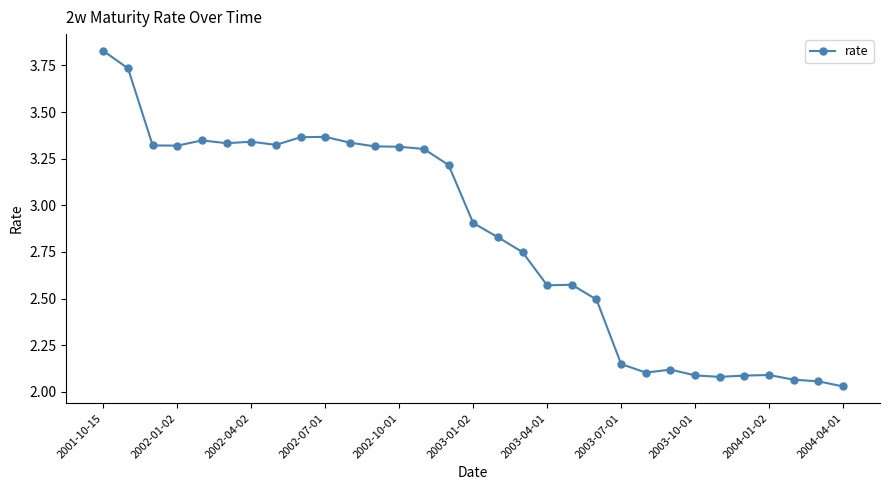

True or false: there are more than 1 points higher than both neighbors.

True